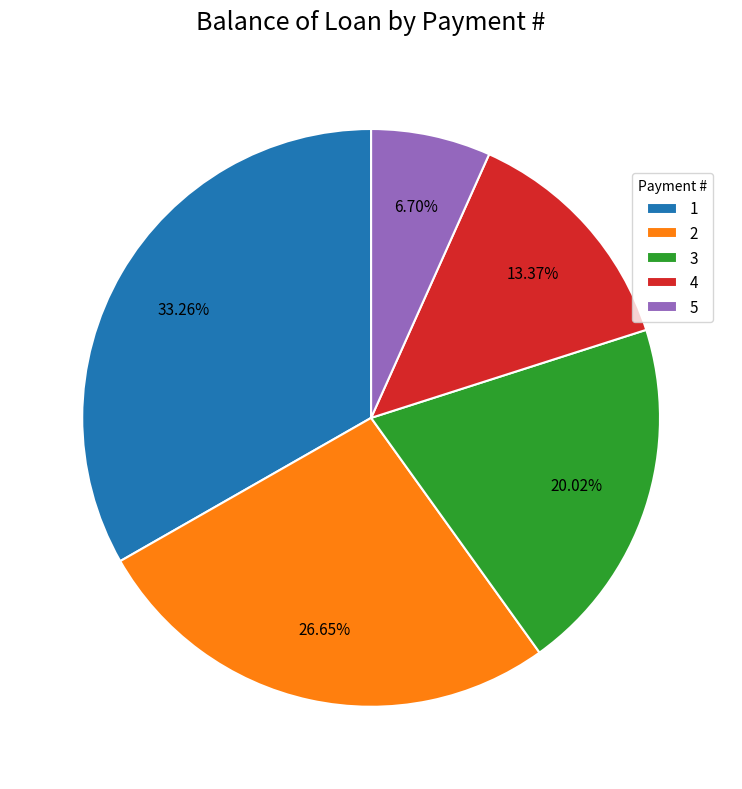

What percentage is NOT represented by 2?

73.3%